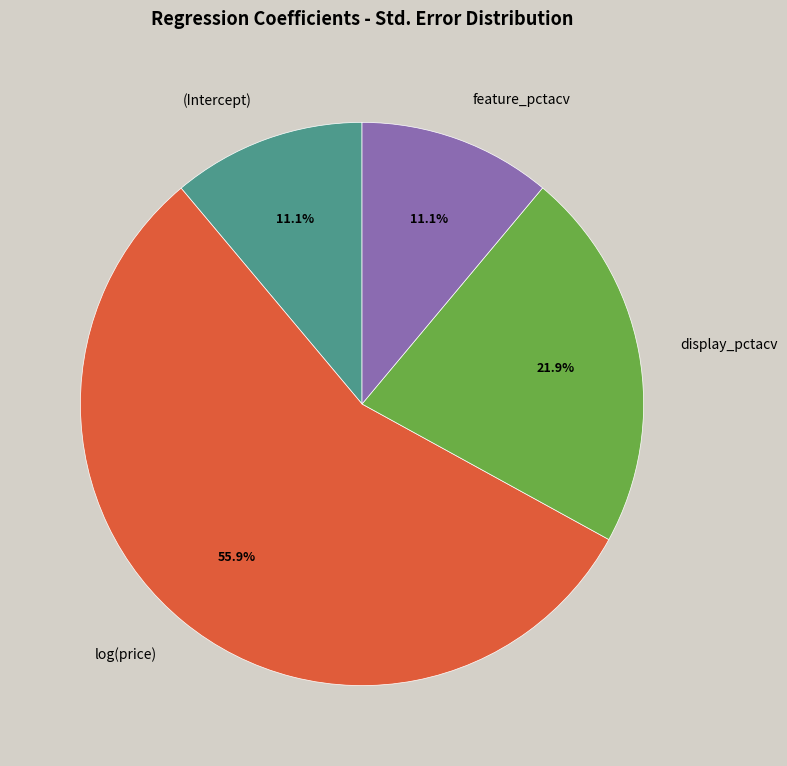

Does log(price) represent more than half of the total?

Yes